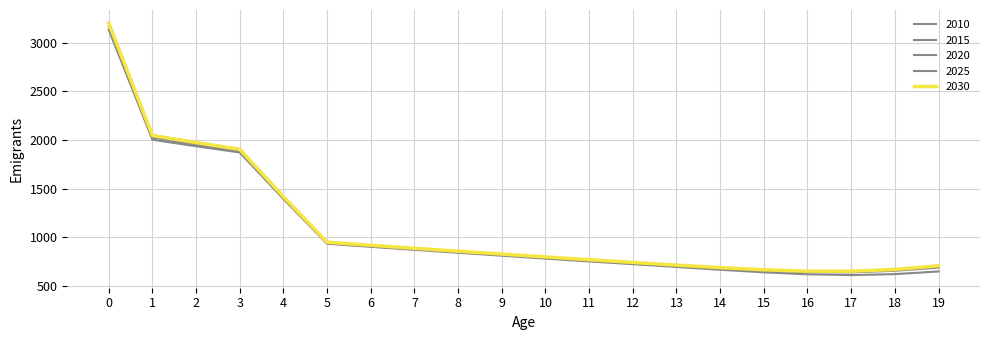

What is the sum of all 2020 values?

21958.1